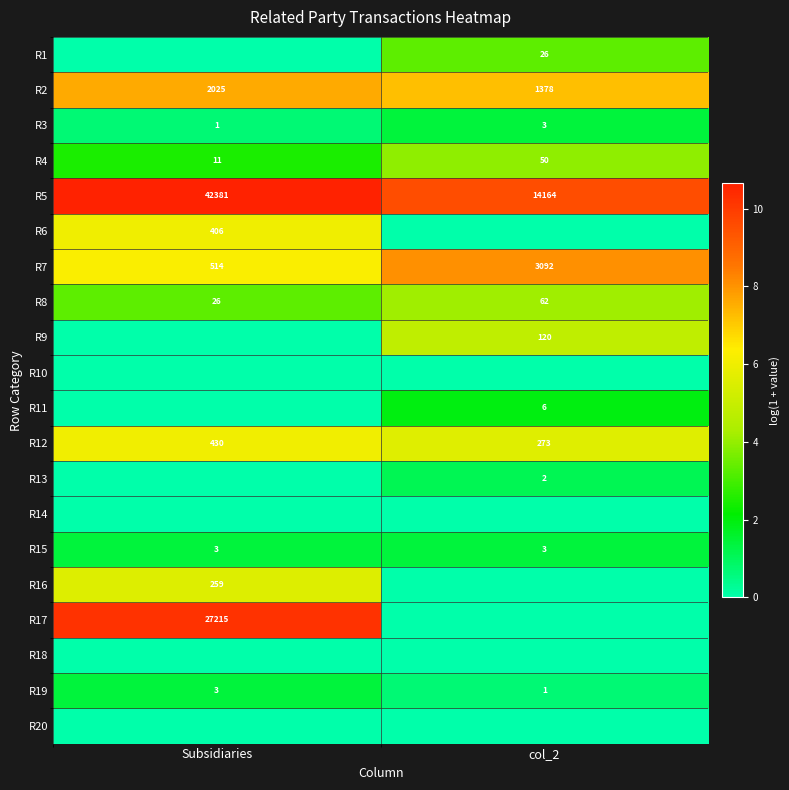

What is the difference between the highest and lowest values at col_2?

9.6